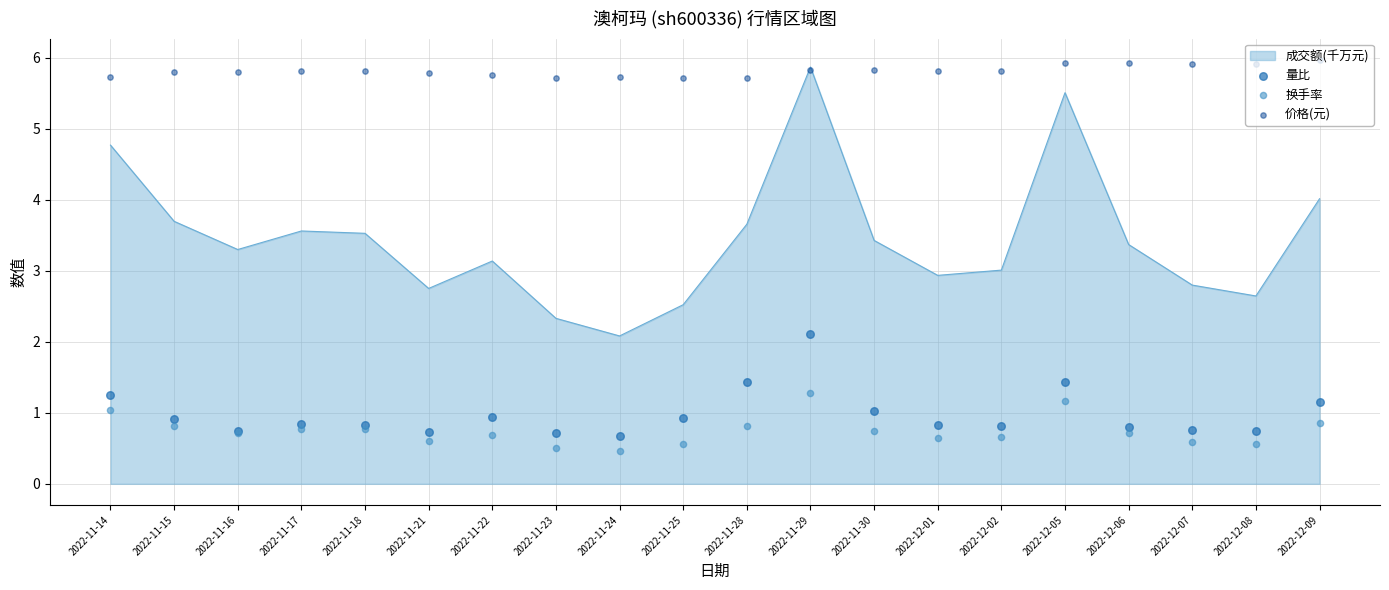

The value of 成交额(千万元) at 2022-11-23 is 2.3. True or false?

True